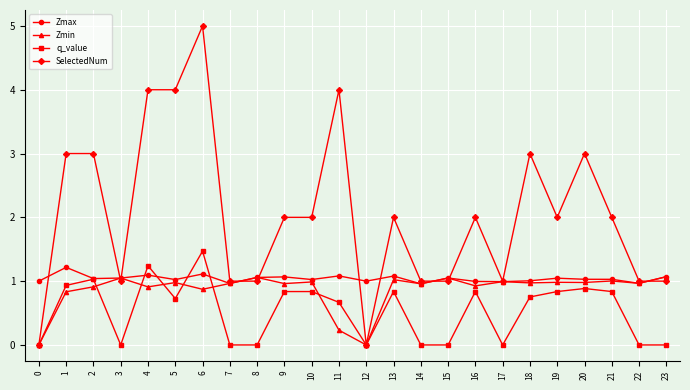

What is the difference between the maximum and second lowest values in the q_value series?

1.5